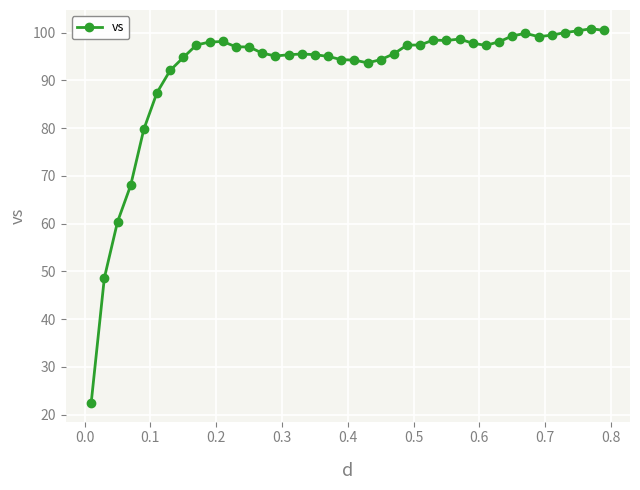

What is the greatest value displayed?

100.8